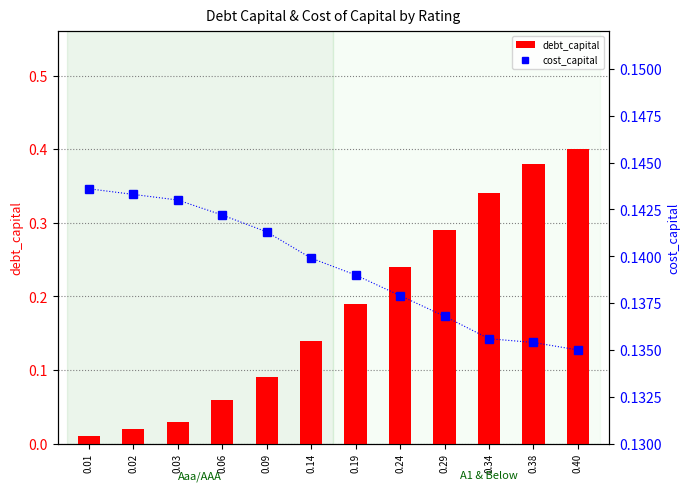

What is the maximum value for cost_capital?

0.1